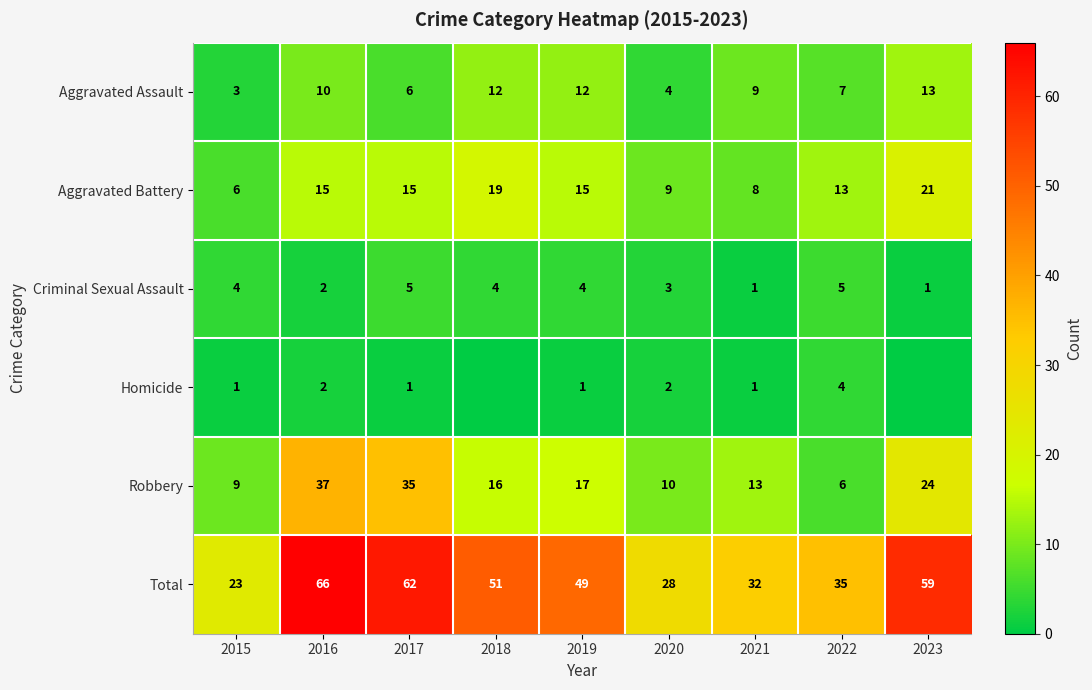

True or false: Homicide has a value of 1 at 2019.

True